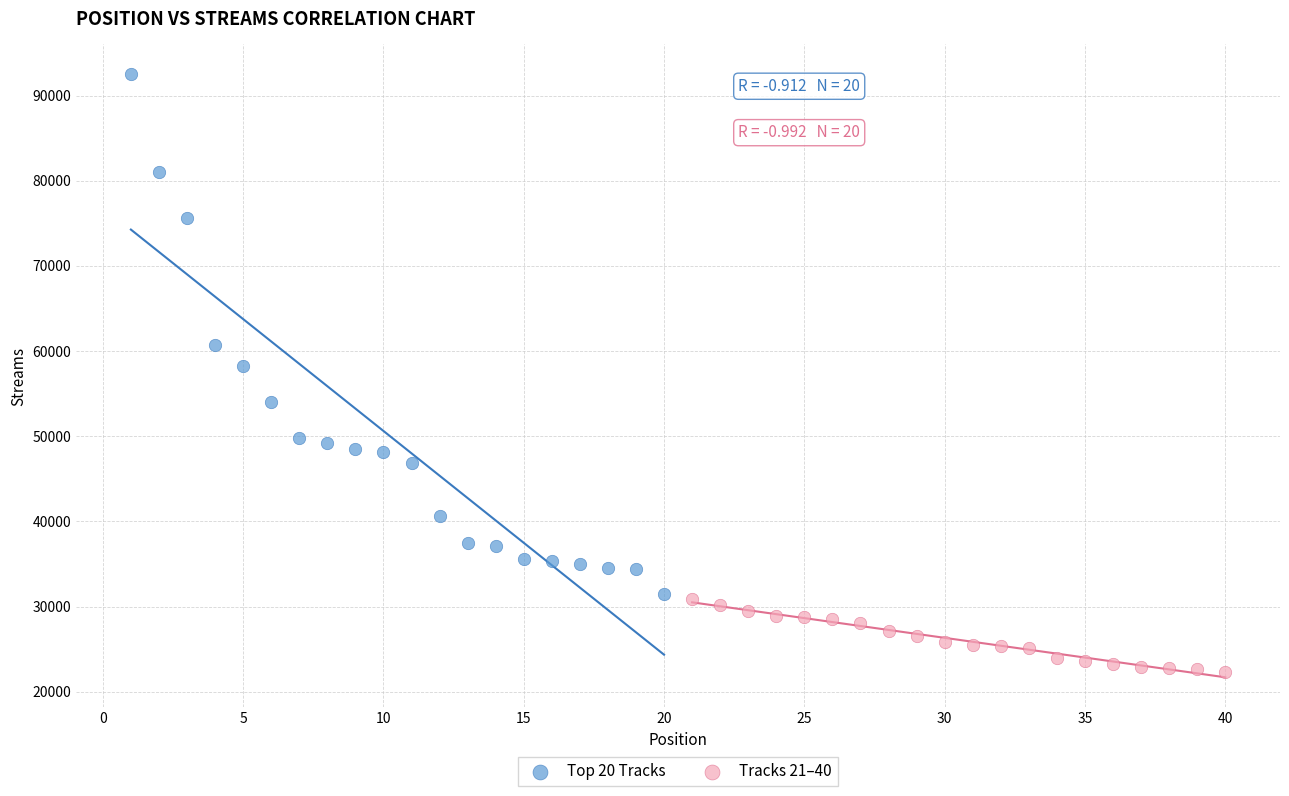

Which series contains the lowest Y value?

Tracks 21–40